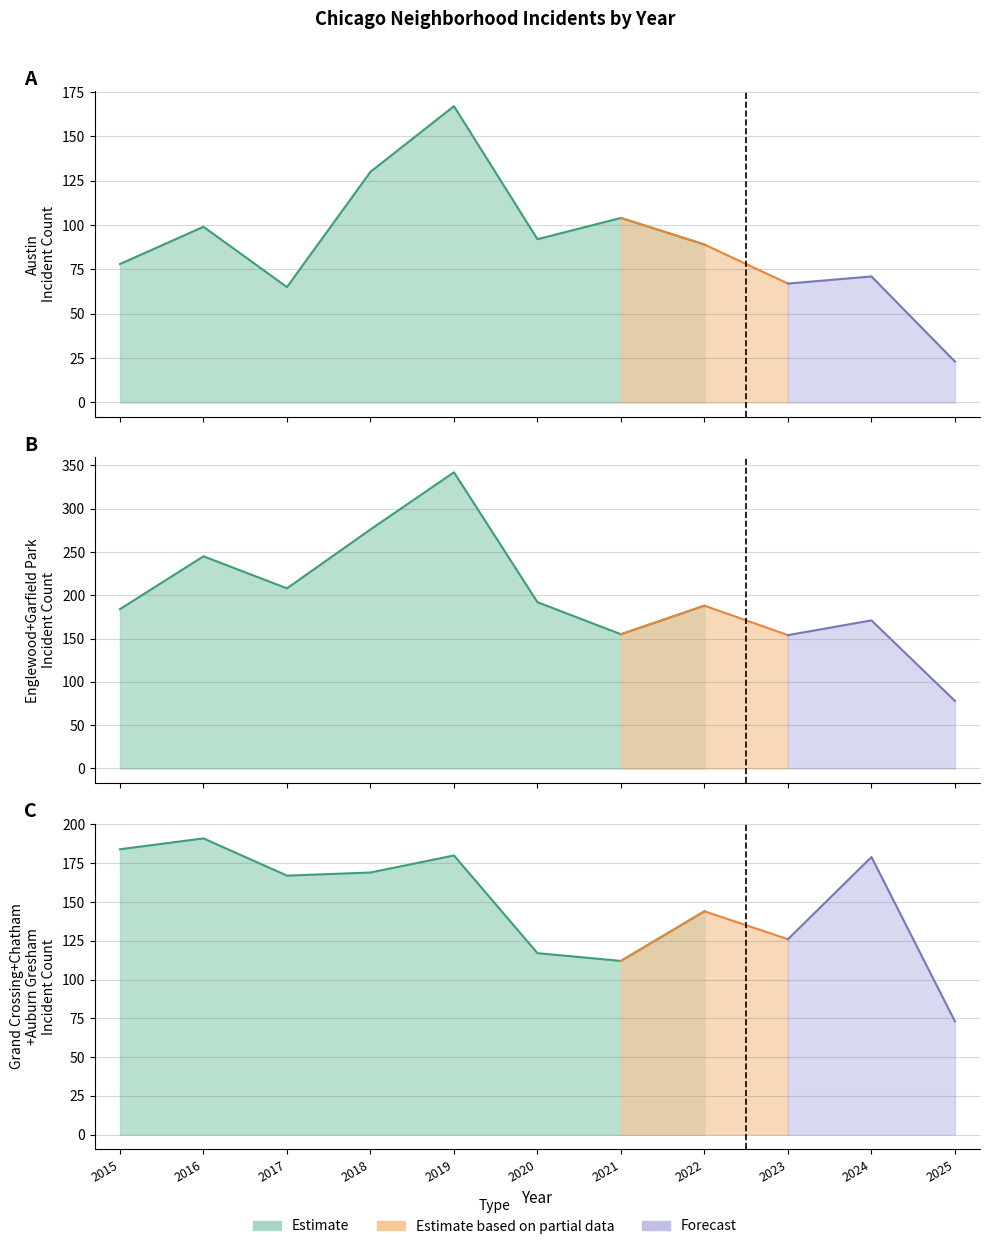

Which series has the widest spread of values?

Garfield Park